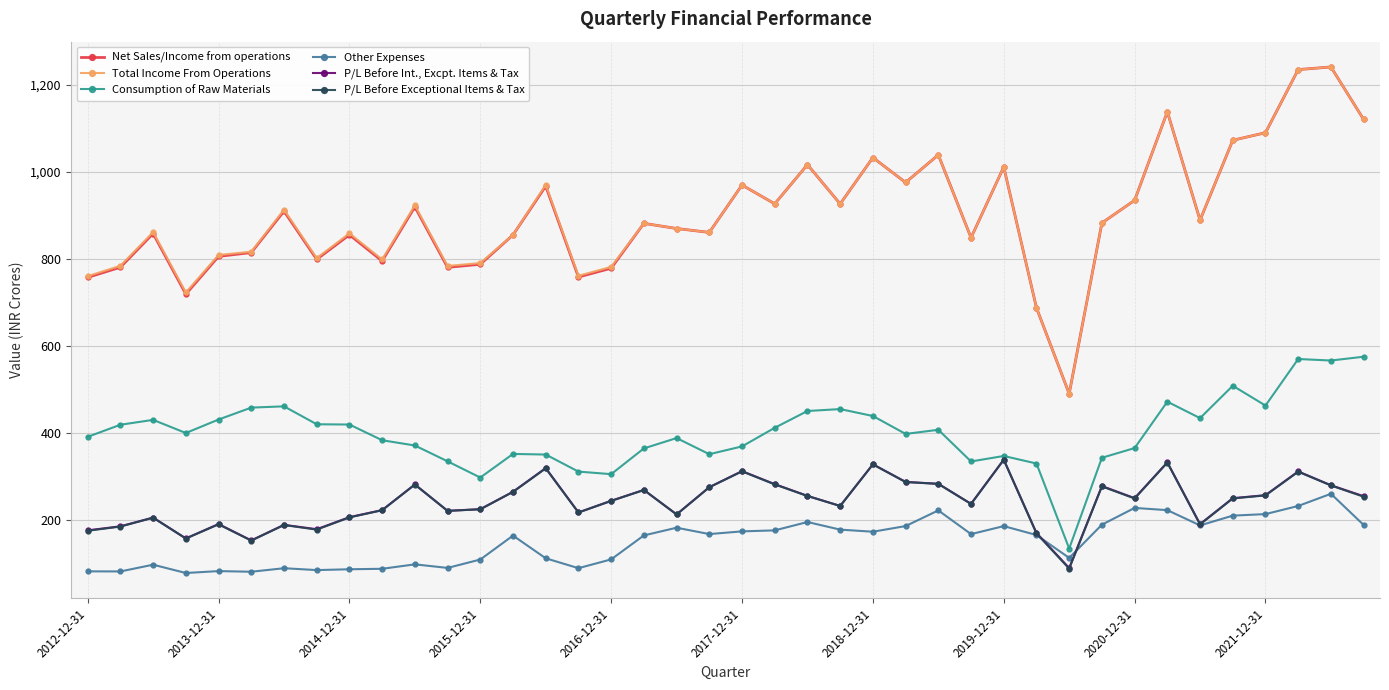

True or false: P/L Before Exceptional Items & Tax and Total Income From Operations intersect in this chart.

False